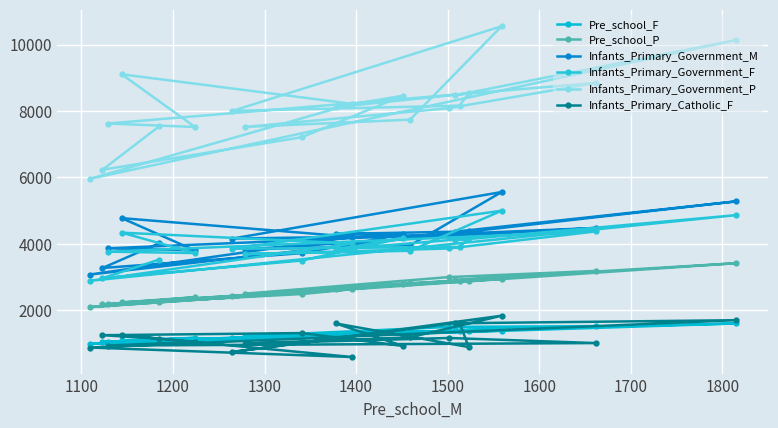

Count the number of categories in the chart.

20